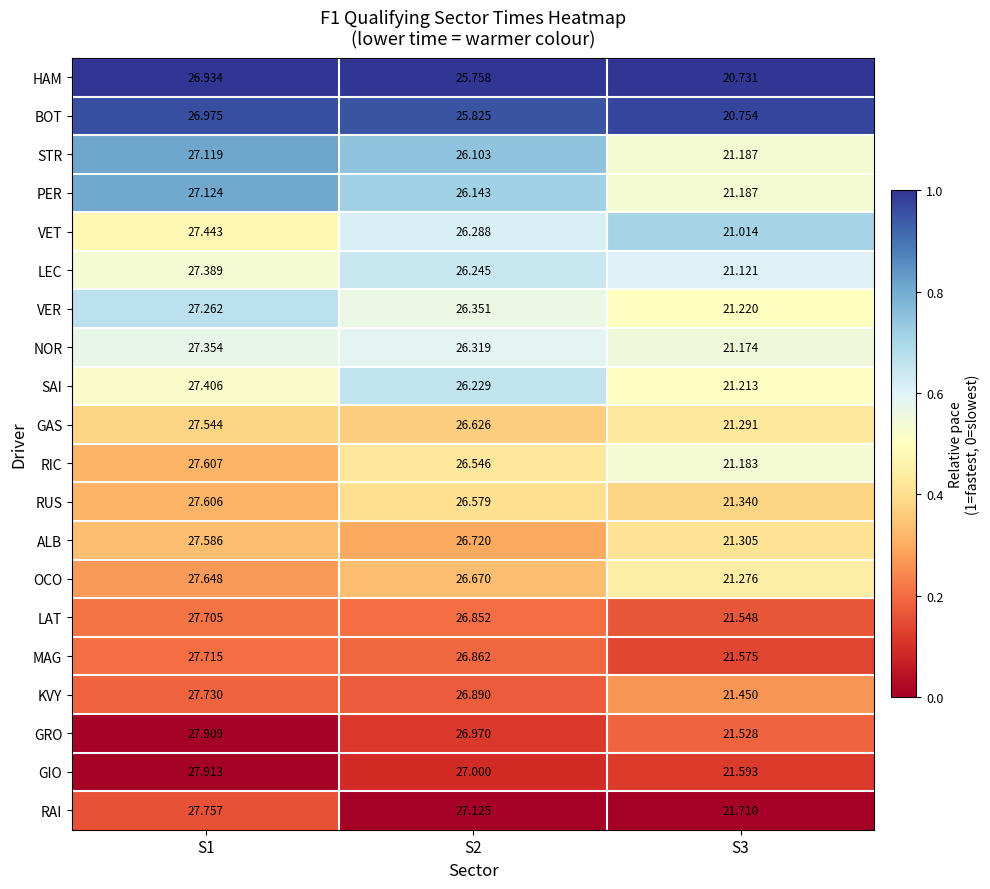

Rank the series at S1 from highest to lowest value.

GIO, GRO, RAI, KVY, MAG, LAT, OCO, RIC, RUS, ALB, GAS, VET, SAI, LEC, NOR, VER, PER, STR, BOT, HAM